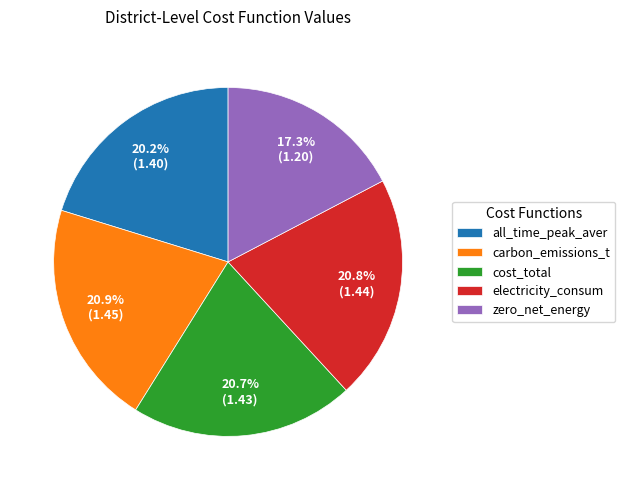

What percentage is NOT represented by zero_net_energy?

82.7%